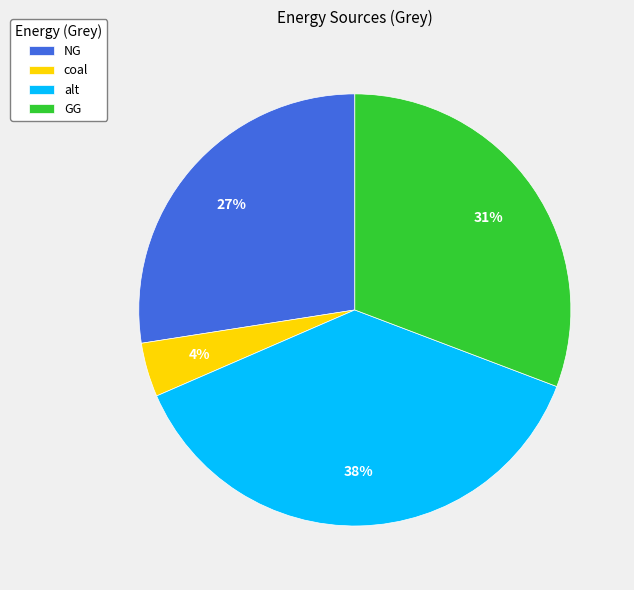

Combined, do alt and GG account for over 50%?

Yes